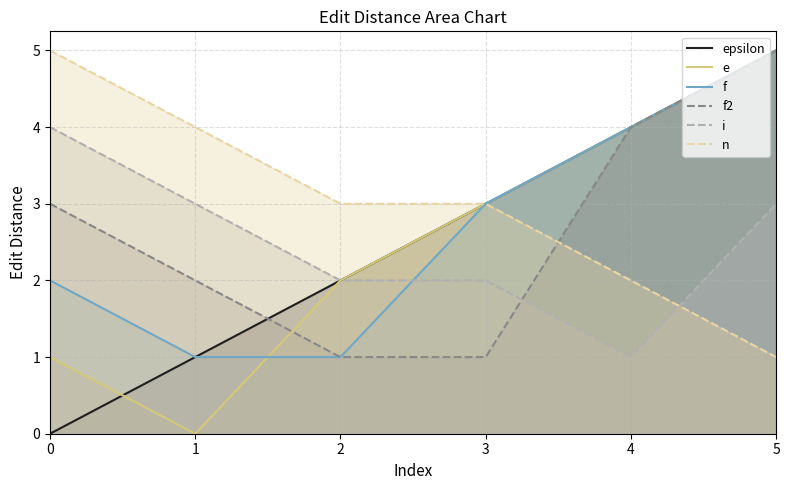

True or false: n and f intersect in this chart.

False